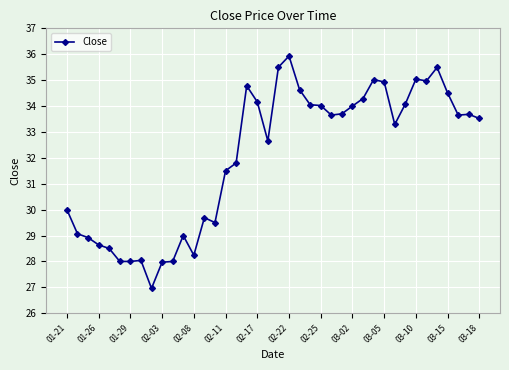

What is the smallest value displayed?

27.0